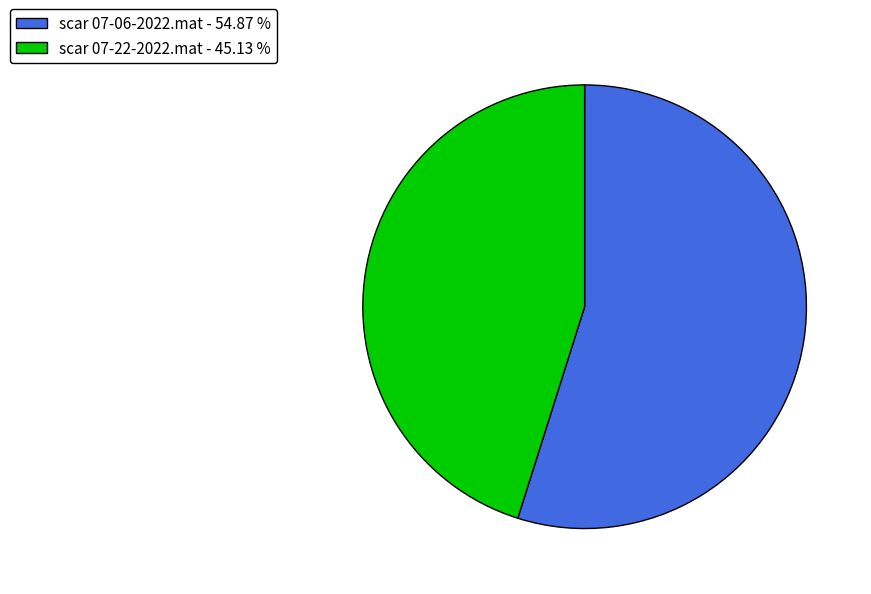

Is there any slice that represents more than half of the pie?

Yes